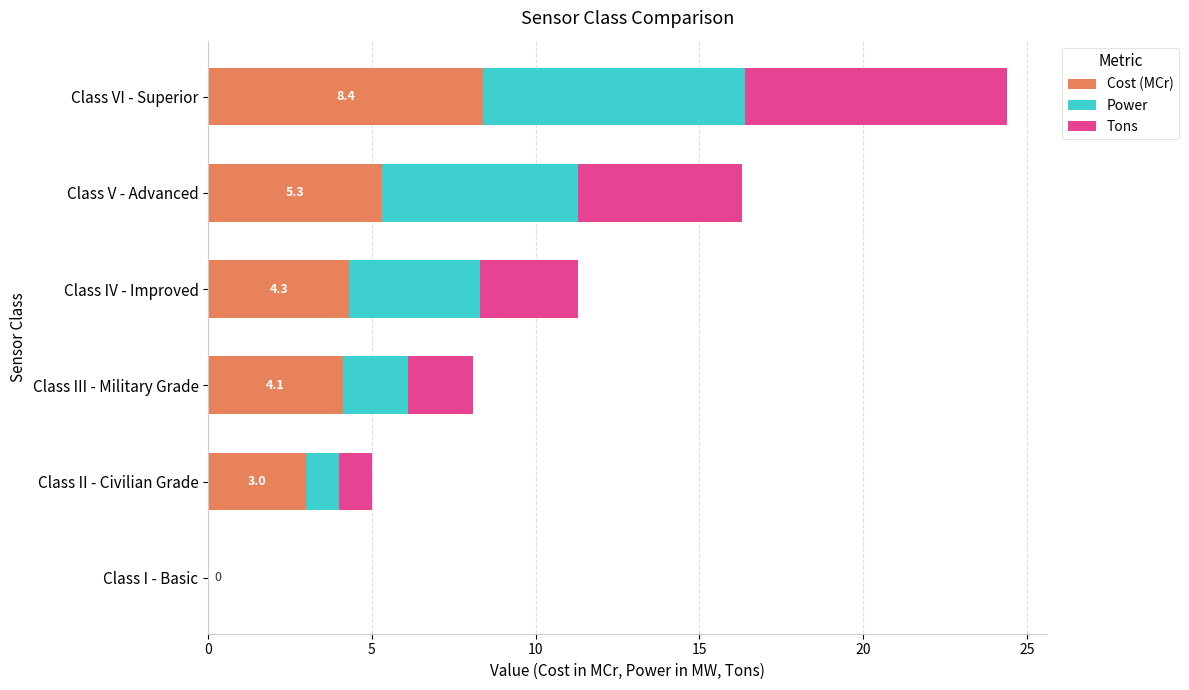

At which category is the sum across all series the highest?

Class VI - Superior